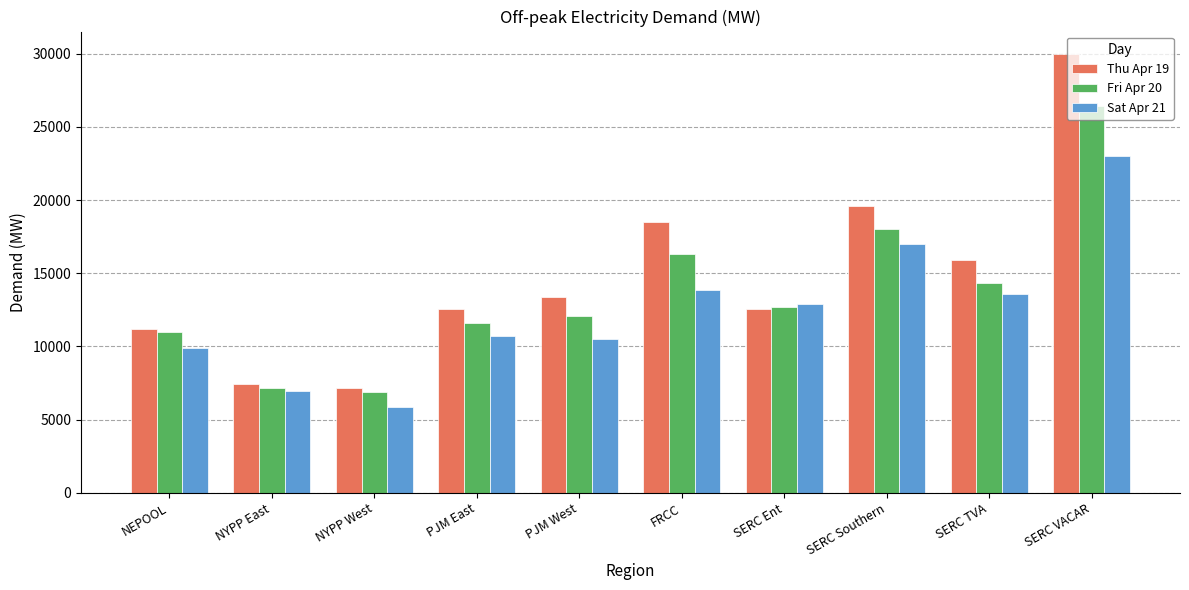

Is it true that Sat Apr 21 equals 13565.2 at SERC TVA?

True